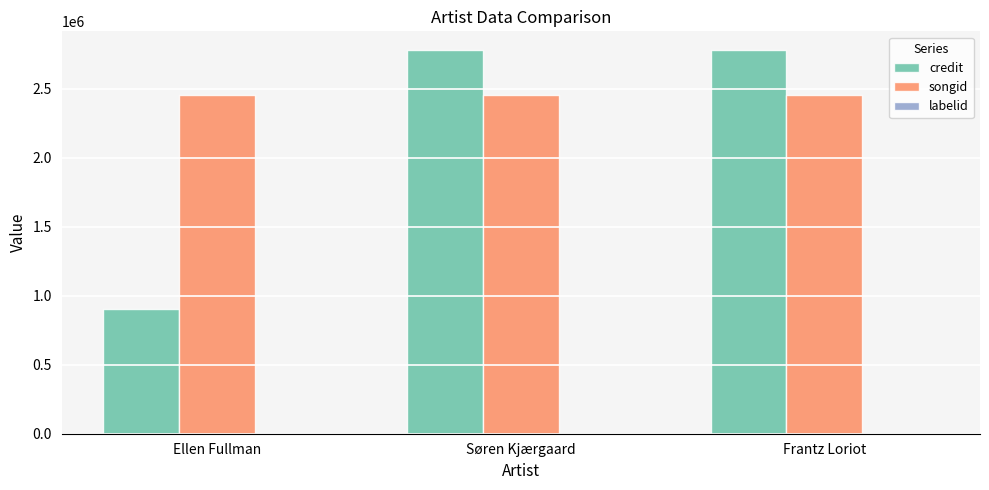

What is the sum of all credit values?

6460833